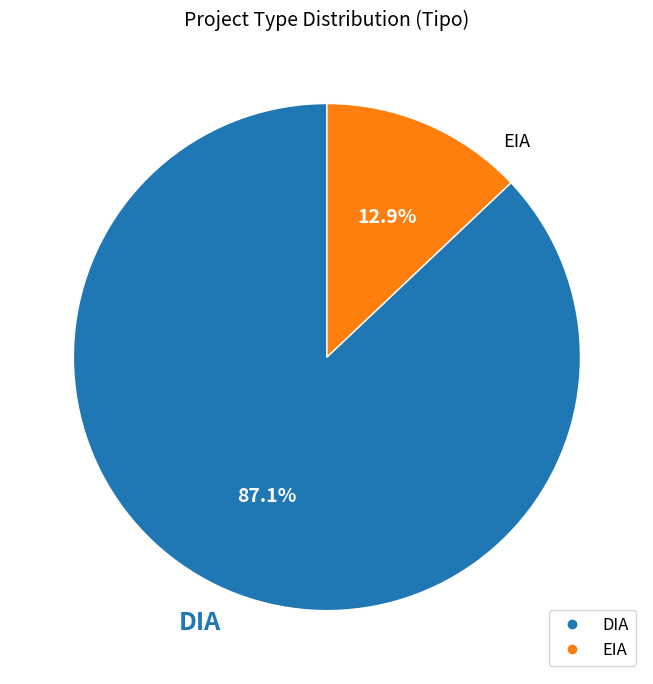

Does any single category account for the majority?

Yes